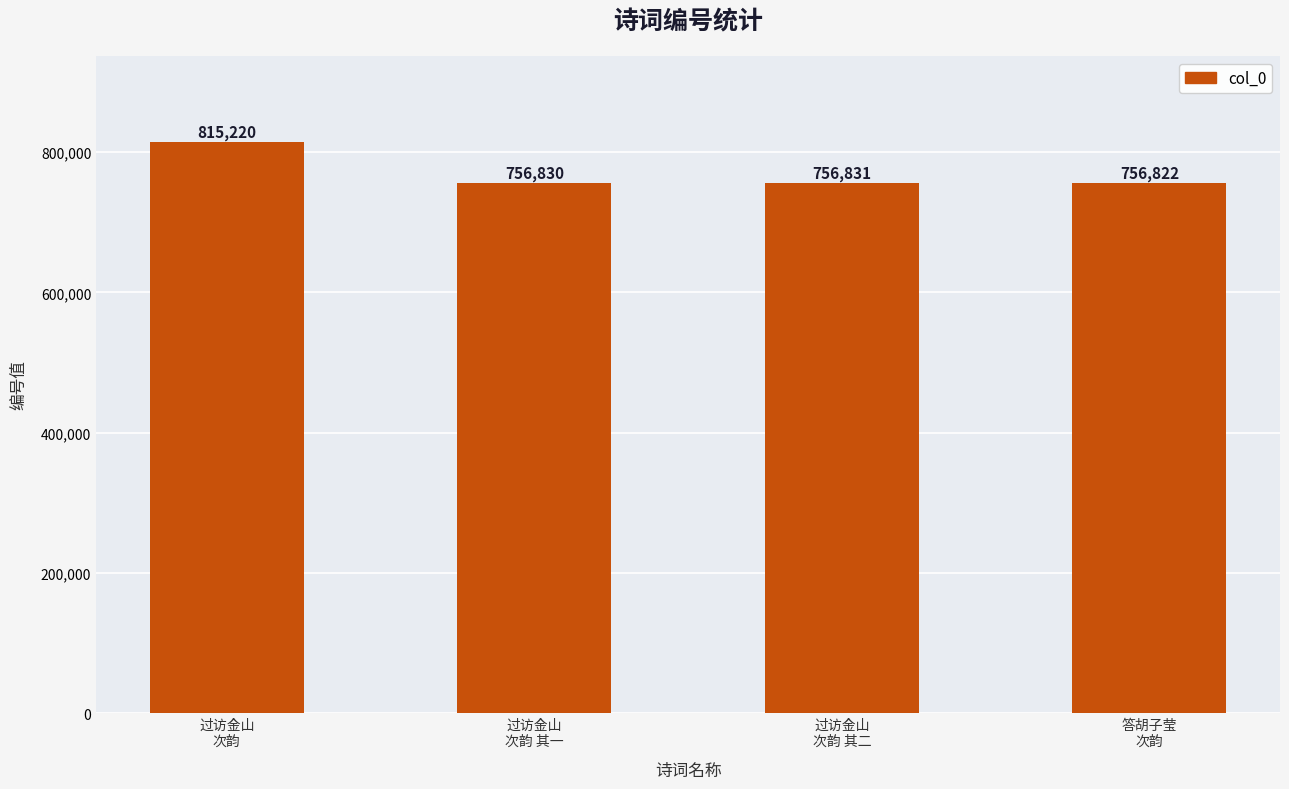

Which has a higher value, 过访金山
次韵 其一 or 过访金山
次韵 其二?

过访金山
次韵 其二